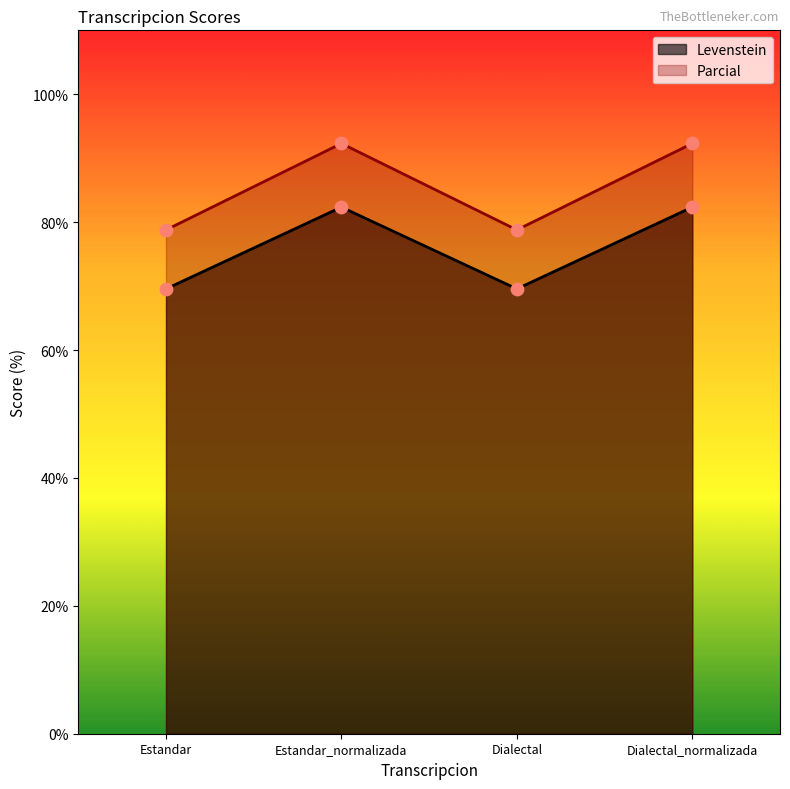

Which series has the largest total across all categories?

Parcial